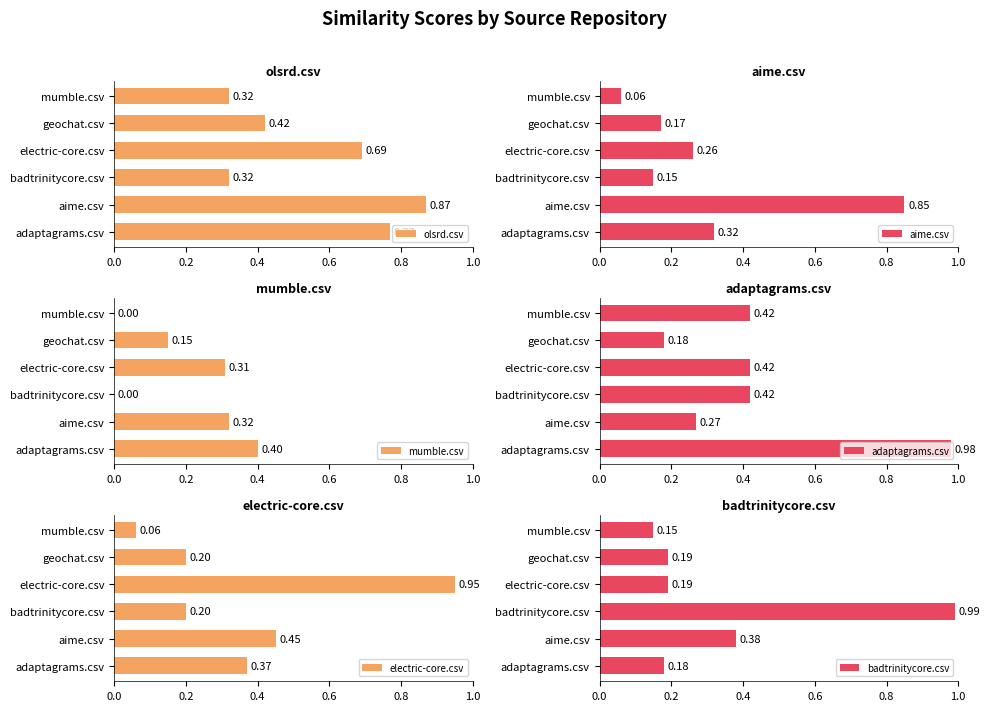

Which category has the highest value in the olsrd.csv series?

aime.csv